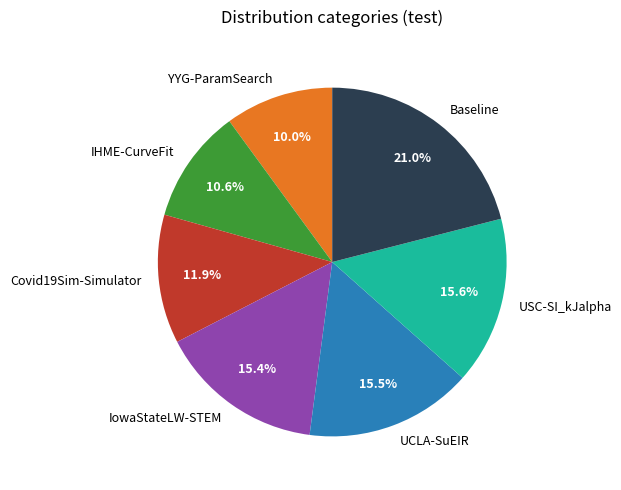

Does any single category account for the majority?

No